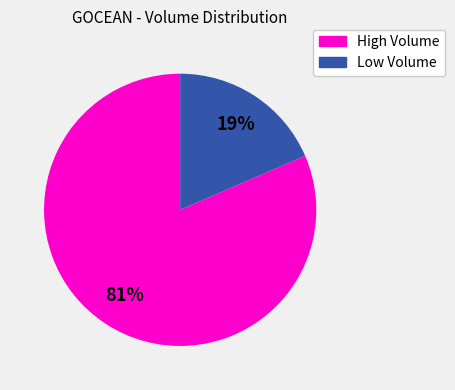

To the nearest percent, what is the average slice percentage?

50%